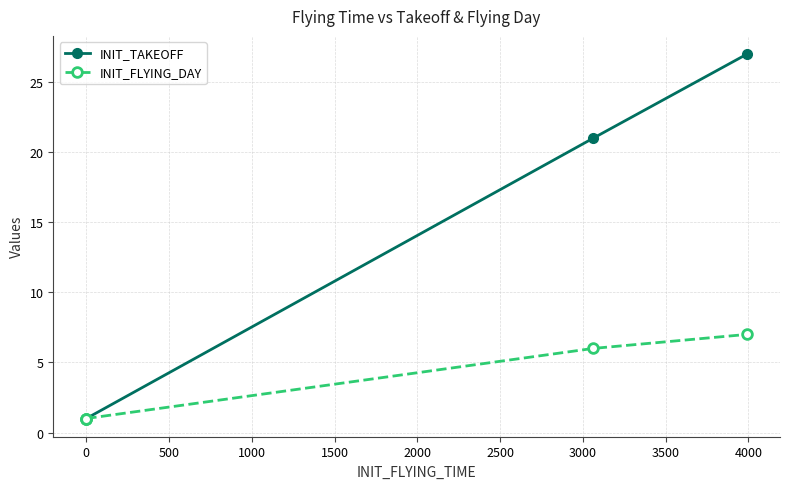

Which has a higher value, 1500 or 500?

1500